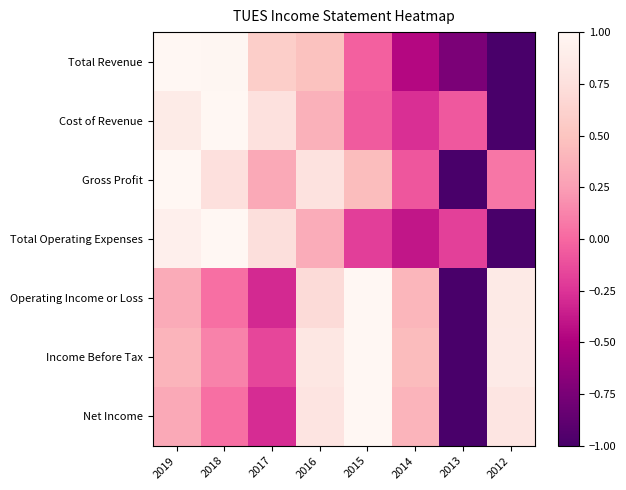

Which has a higher value, 2017 or 2019?

2019